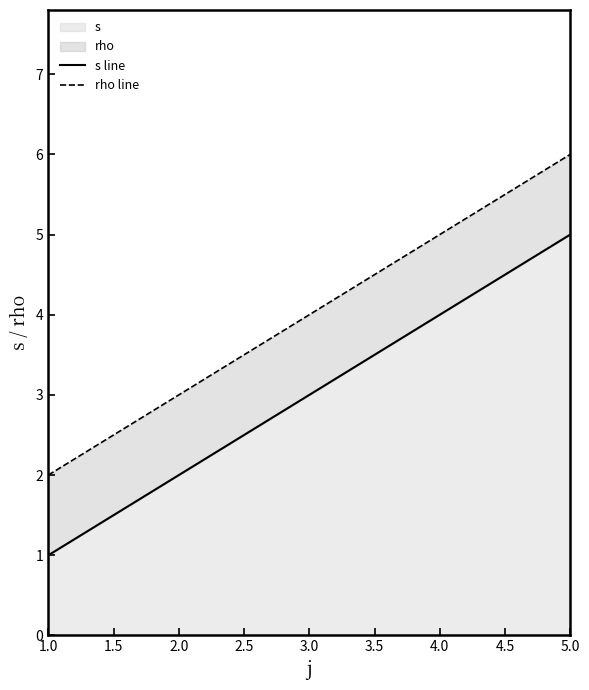

The s series shows 1 at 3.0. True or false?

False